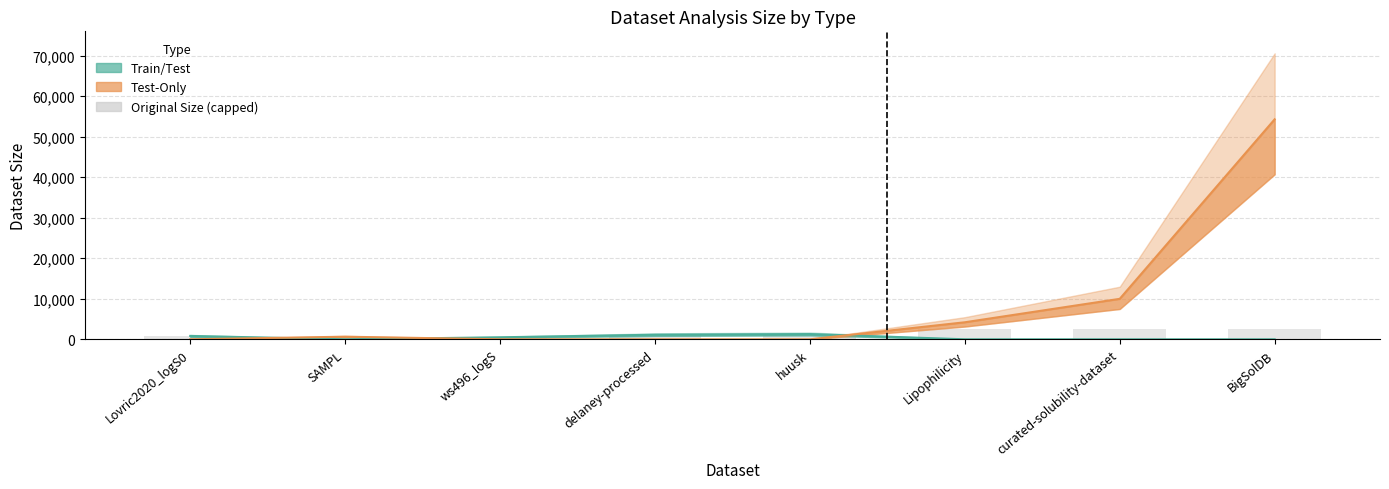

What is the label of the 7th bar from the left?

curated-solubility-dataset